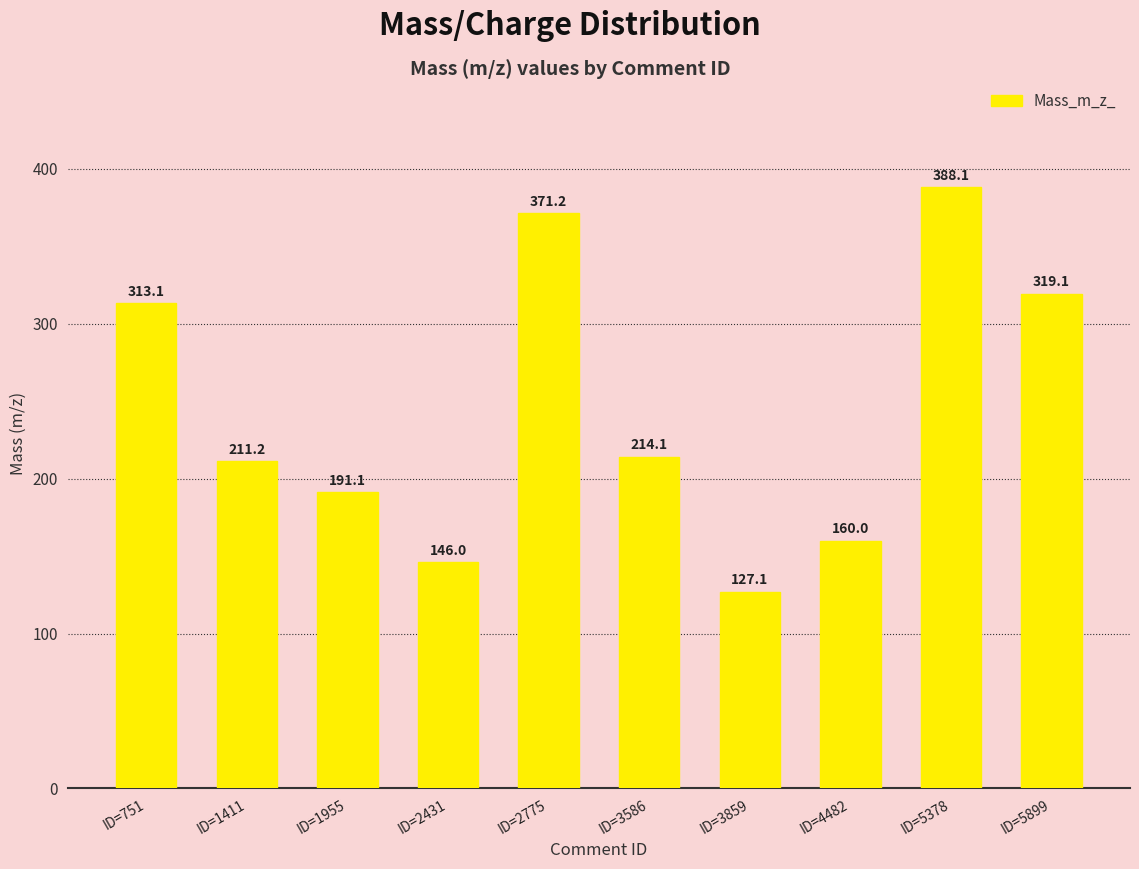

At which label does the data first exceed 214?

ID=751